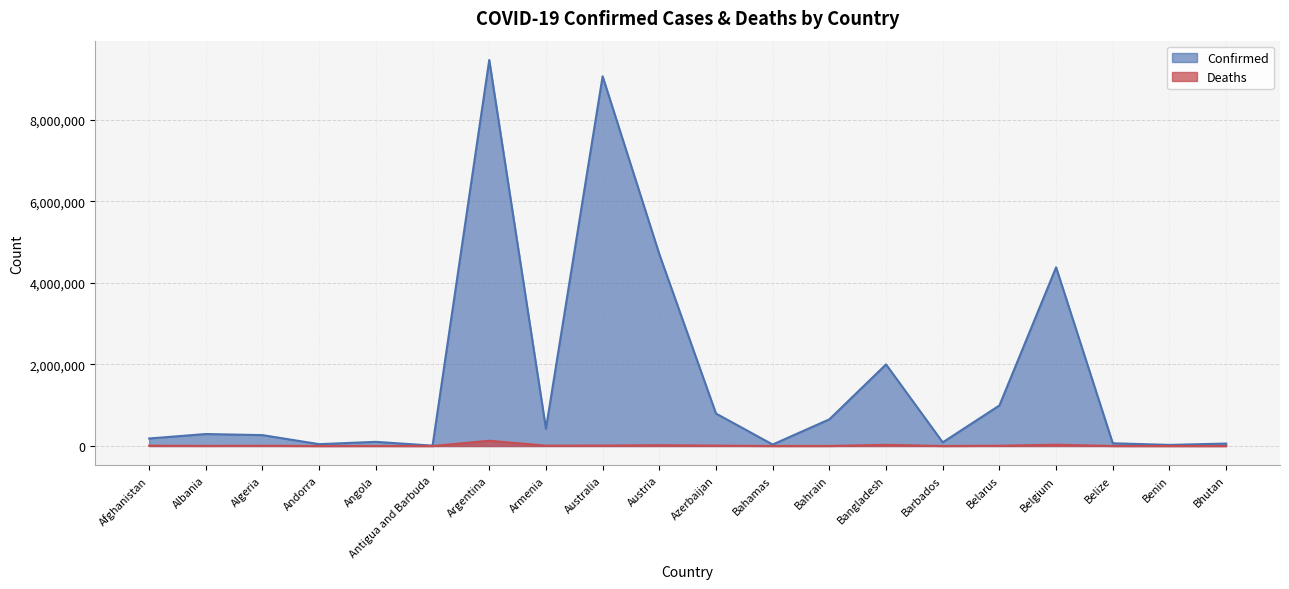

True or false: Deaths and Confirmed cross at least once.

False